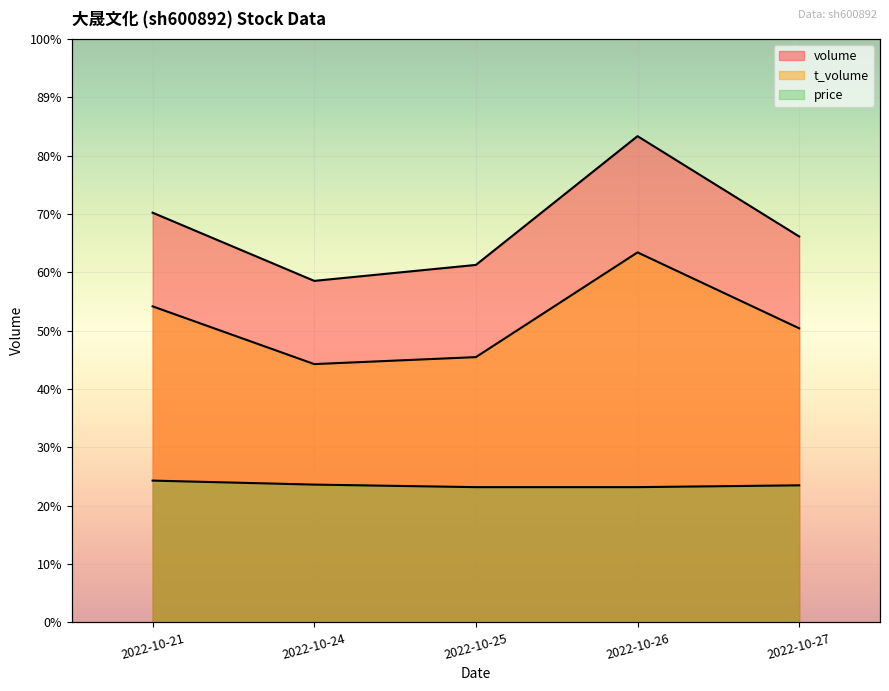

Read the t_volume value at 2022-10-26, to the nearest 10.

50880